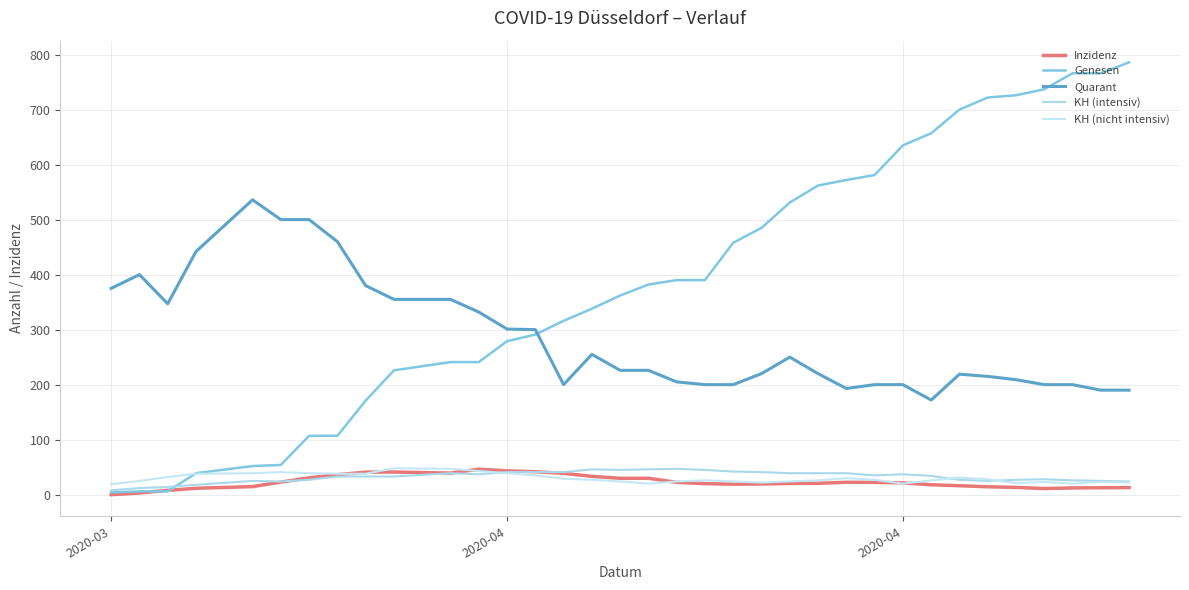

How many lines are shown in the chart?

5